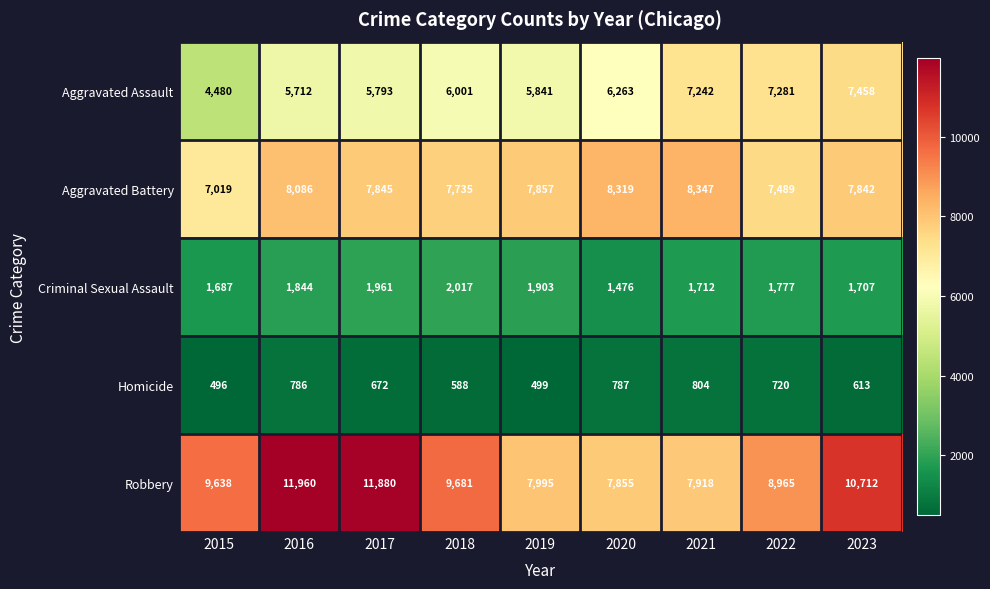

True or false: Aggravated Battery has a value of 12488 at 2015.

False